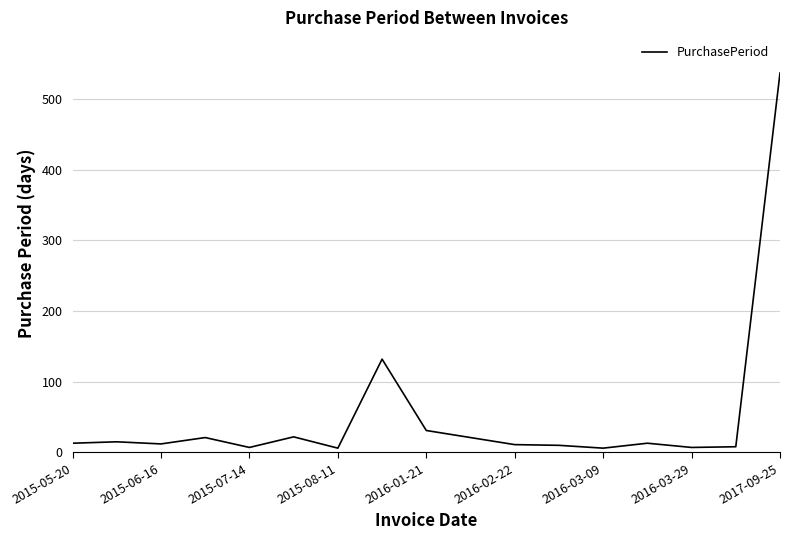

What is the difference between the maximum and minimum values?

531